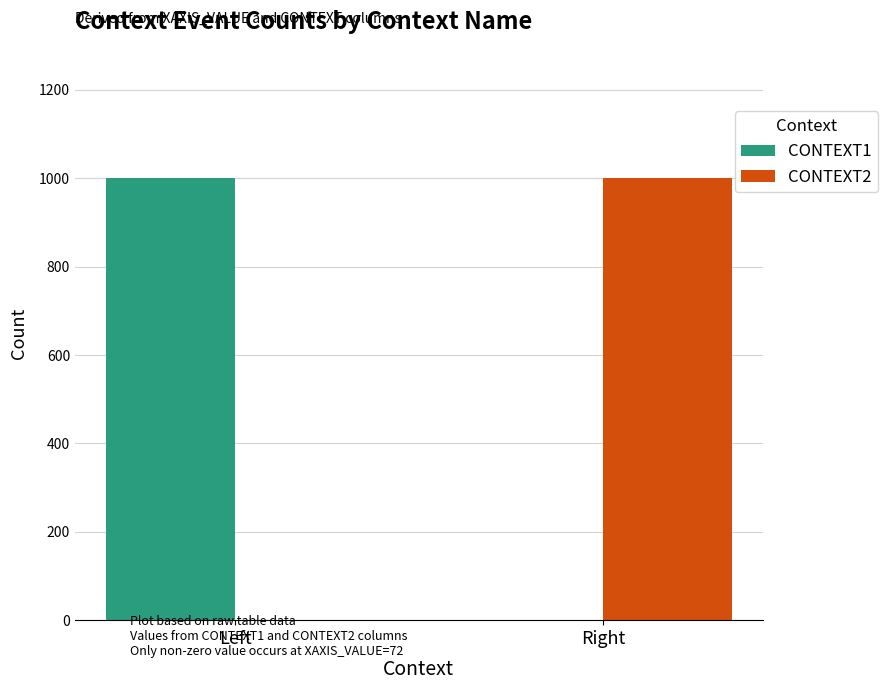

Reading right to left, what are all the values shown in this chart?

CONTEXT1: Right=0	Left=1000
CONTEXT2: Right=1000	Left=0